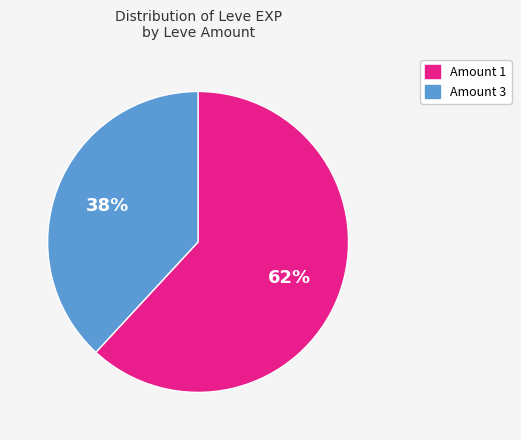

Is there any slice that represents more than half of the pie?

Yes